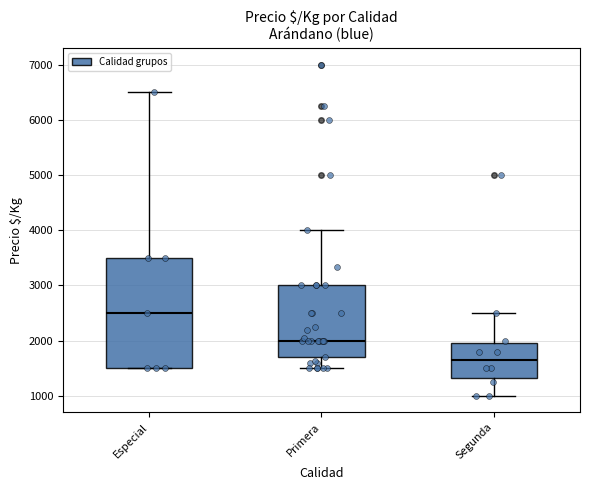

Where does the median line of the box for Especial sit on the y-axis? The values are not printed on the chart, so give them approximately, as read against the axis.

2500